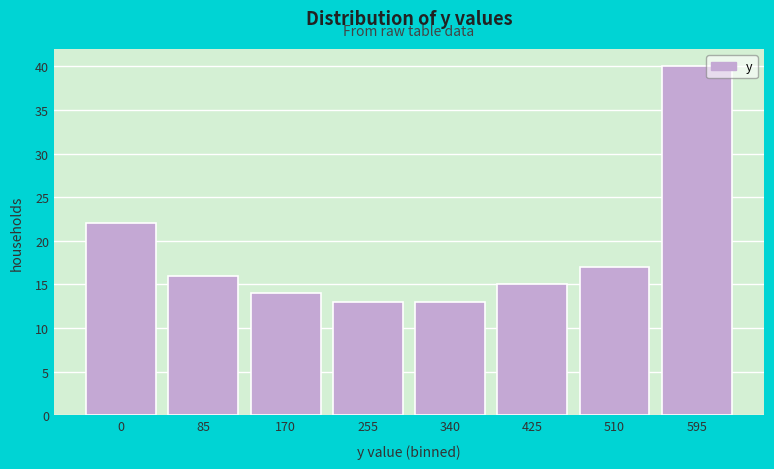

Reading left to right, transcribe all the data shown in this chart.

22	16	14	13	13	15	17	40